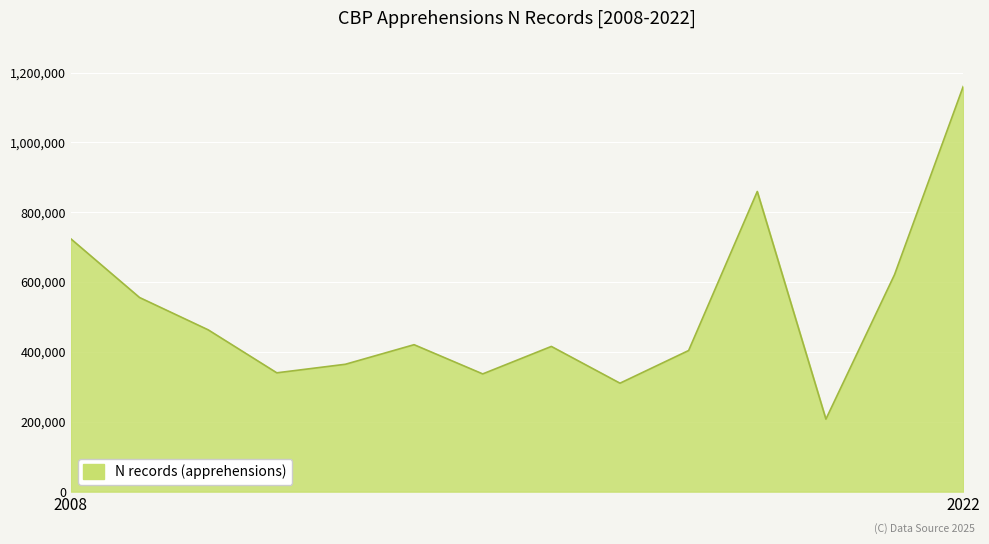

What is the difference between the maximum and minimum values?

952478